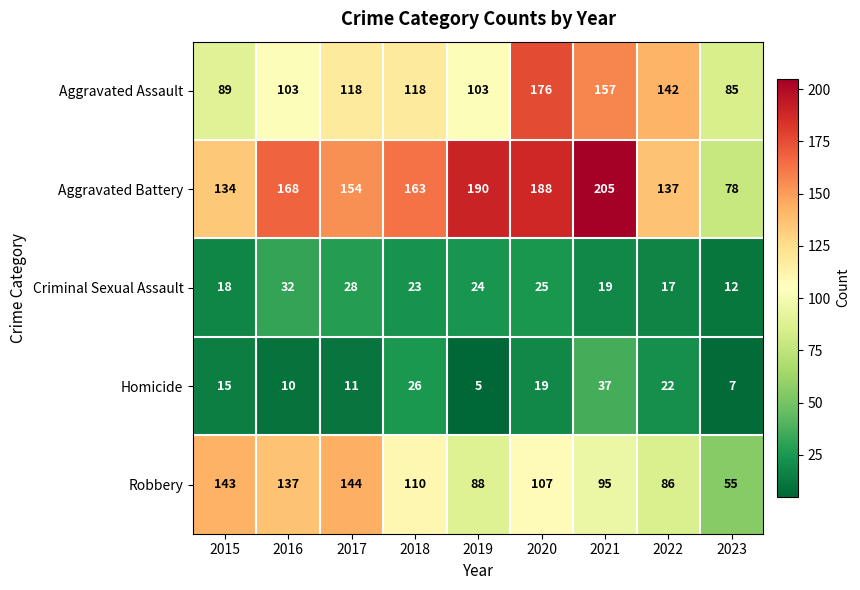

Which series has the largest total across all categories?

Aggravated Battery